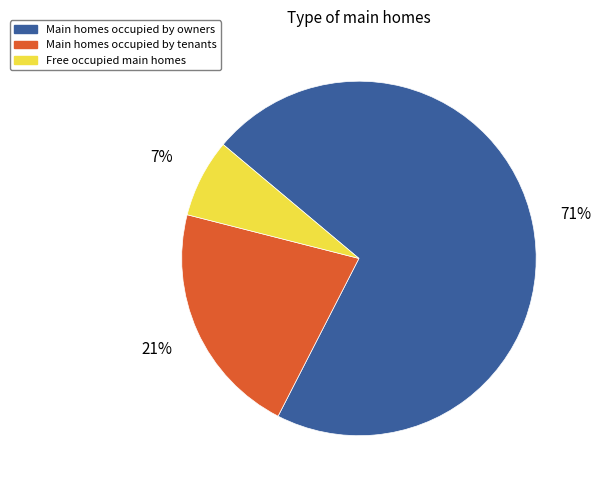

Between Main homes occupied by tenants and Free occupied main homes, which is larger?

Main homes occupied by tenants